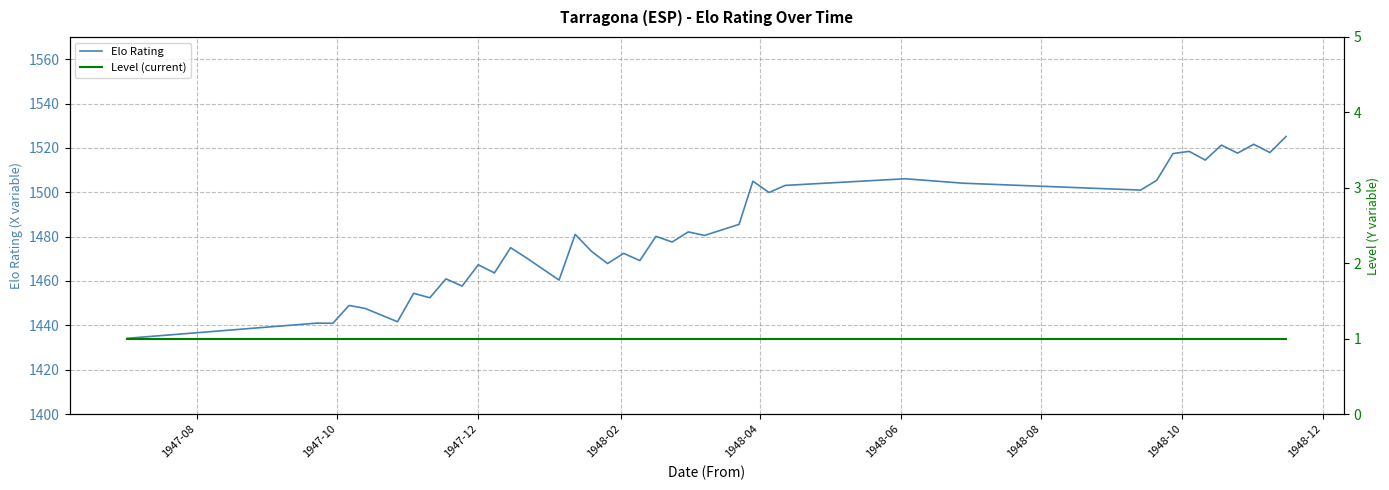

Which series has the largest total across all categories?

Elo Rating